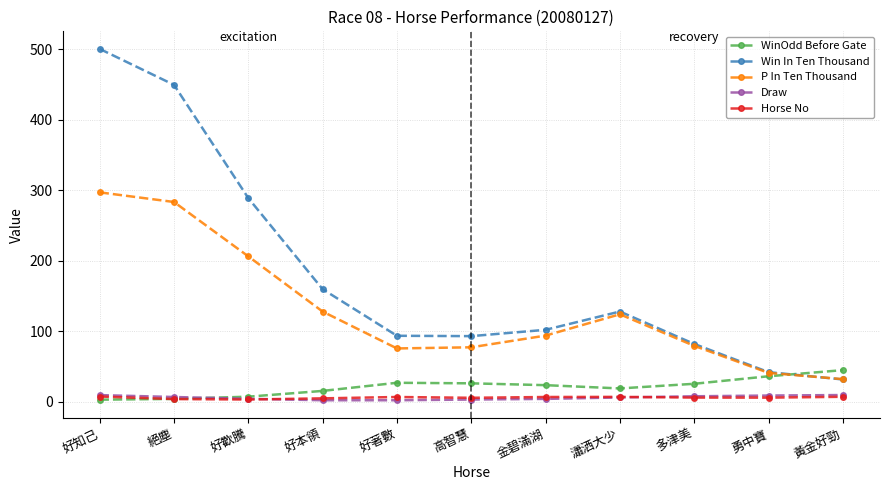

True or false: Win In Ten Thousand has a value of 146.4 at 好歡騰.

False